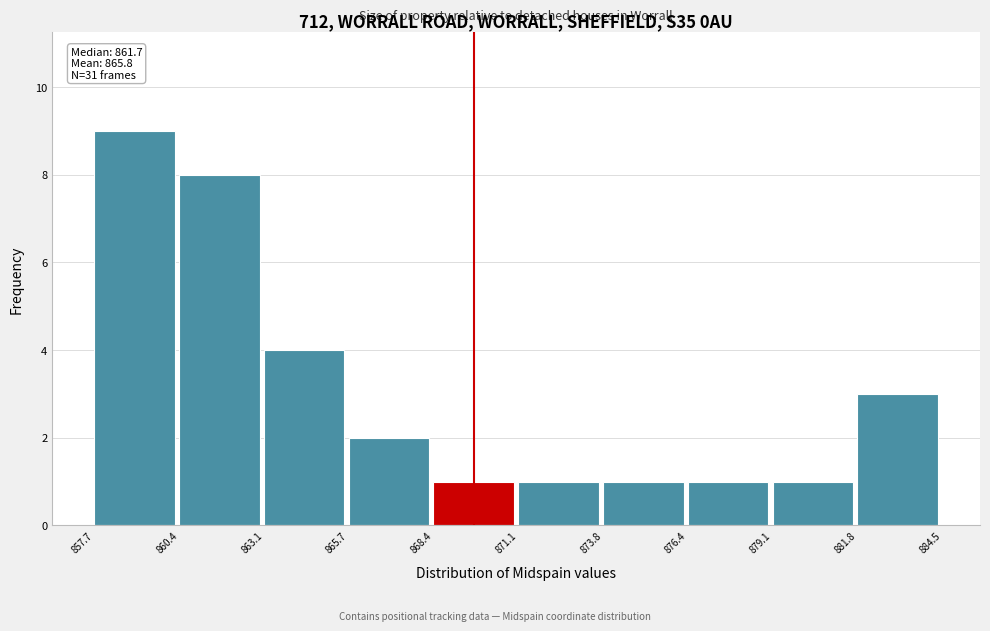

Which range on the x-axis has the tallest bar?

857.7 to 860.4